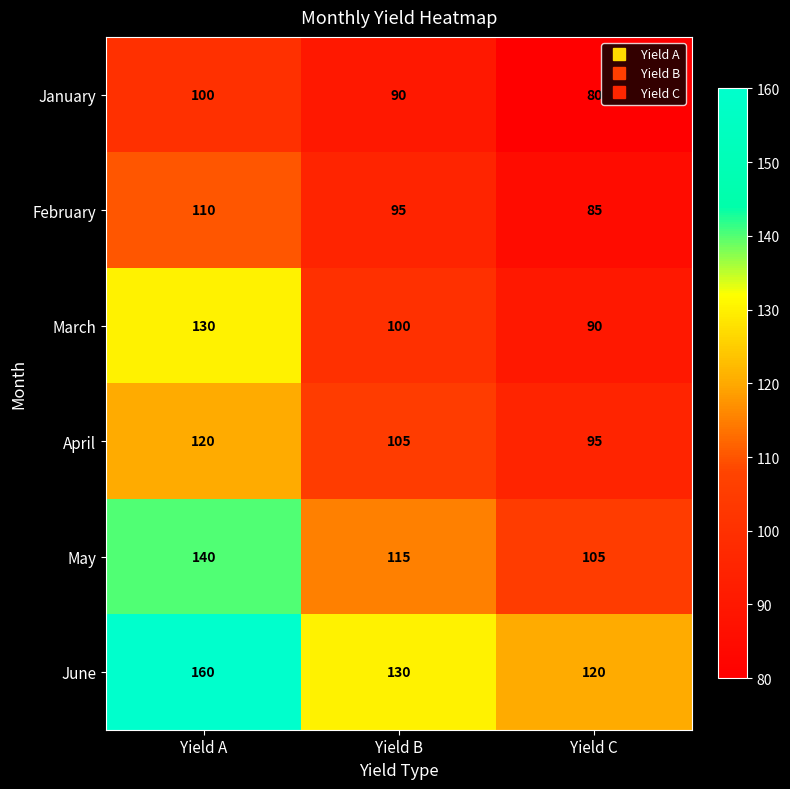

Count the number of categories in the chart.

3